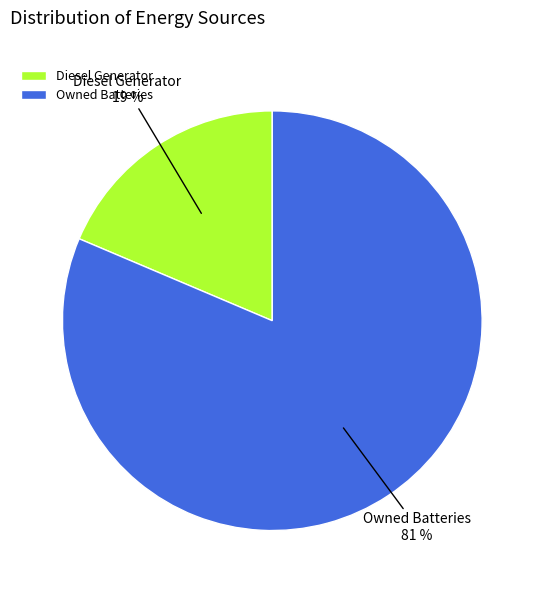

Which category has the smallest portion of the pie?

Diesel Generator